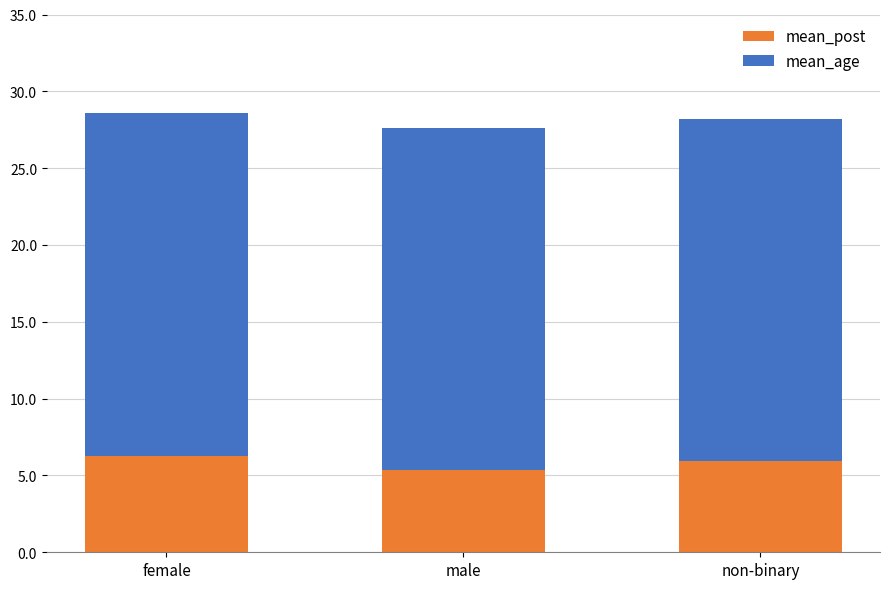

How many series are shown in this chart?

2